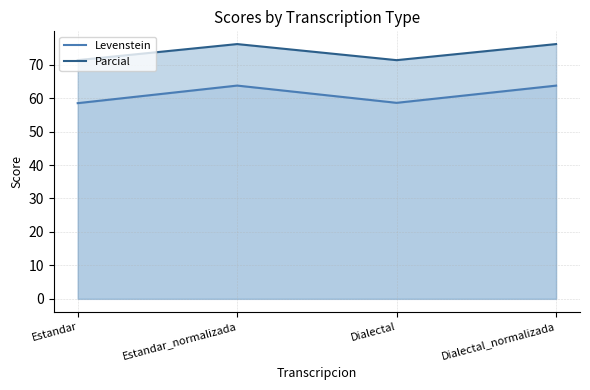

What is the minimum value for Levenstein?

58.5